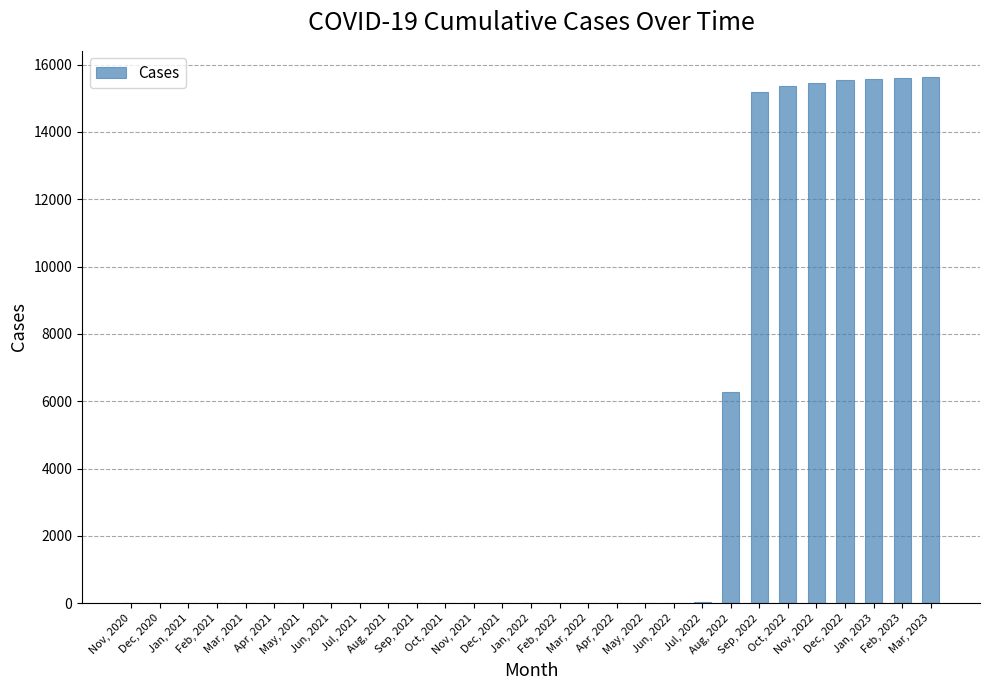

Is it true that the value at Dec, 2021 is 4?

True